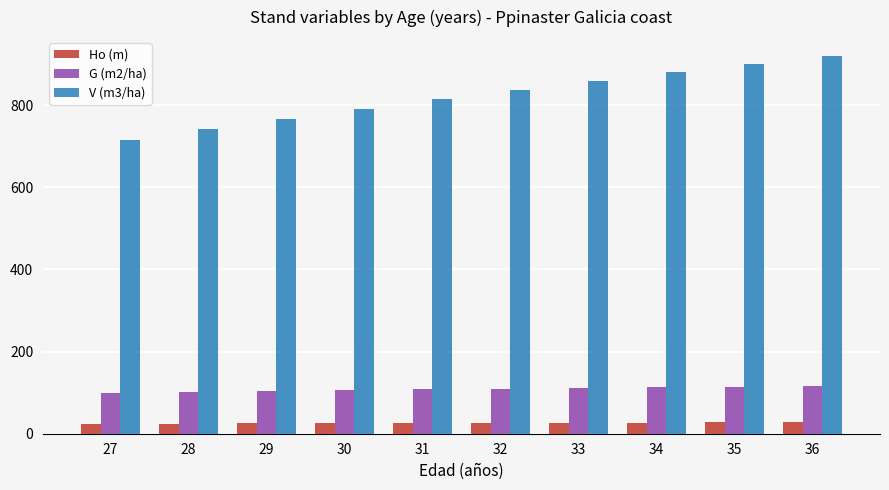

At which category does the chart reach its peak across all series?

36